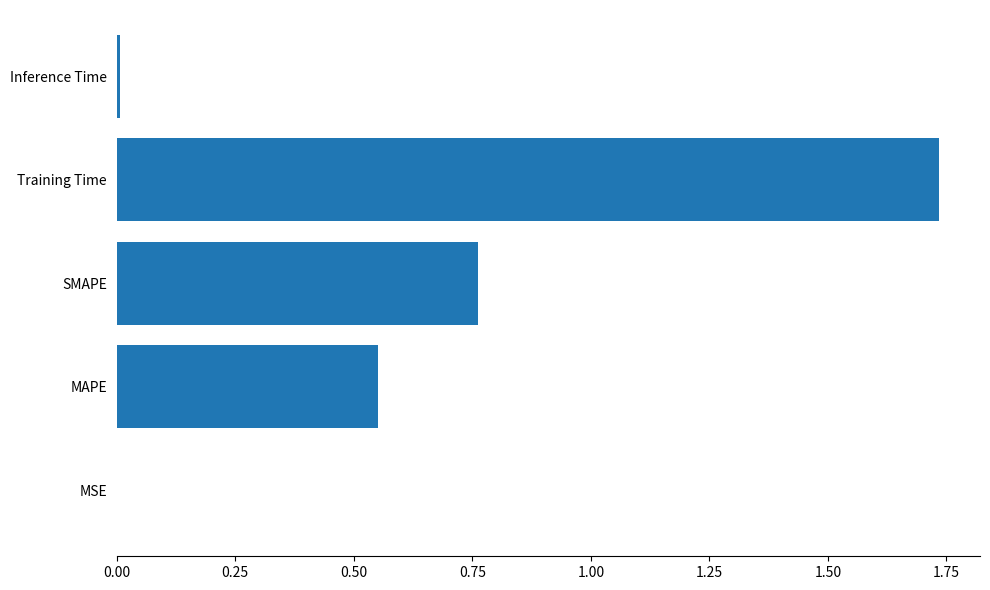

Which category has the highest value across all series?

Training Time